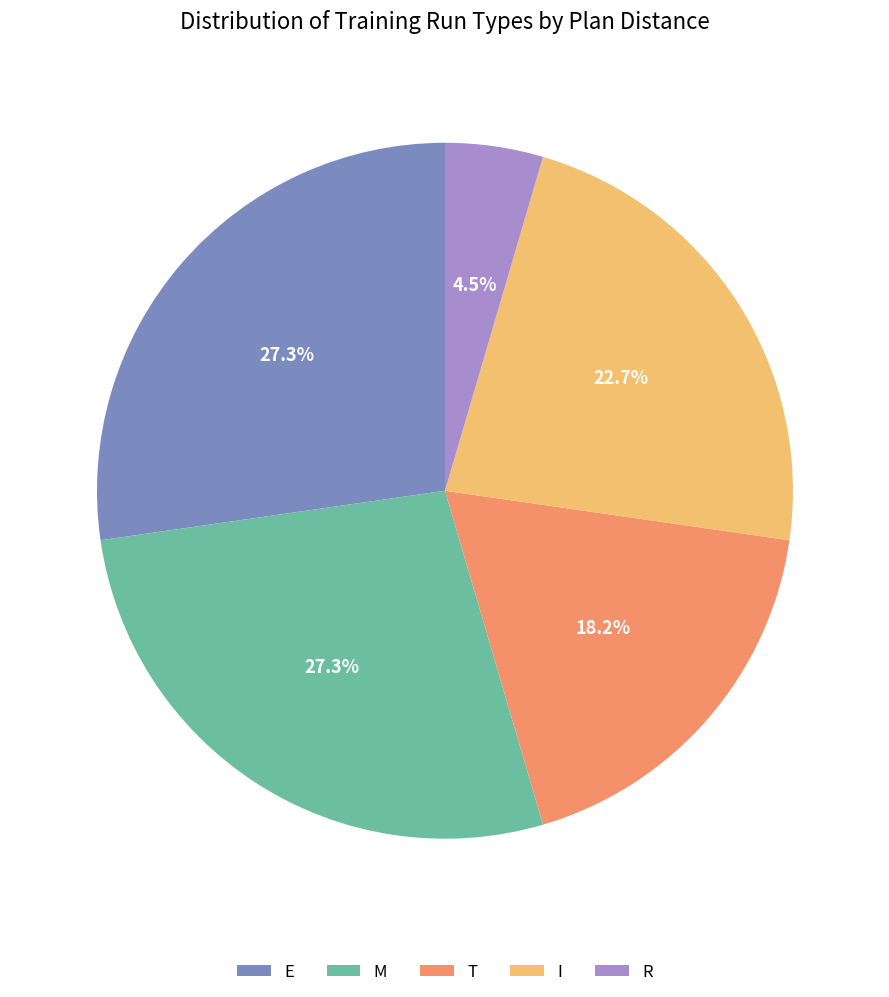

What portion of the pie excludes R?

95.5%